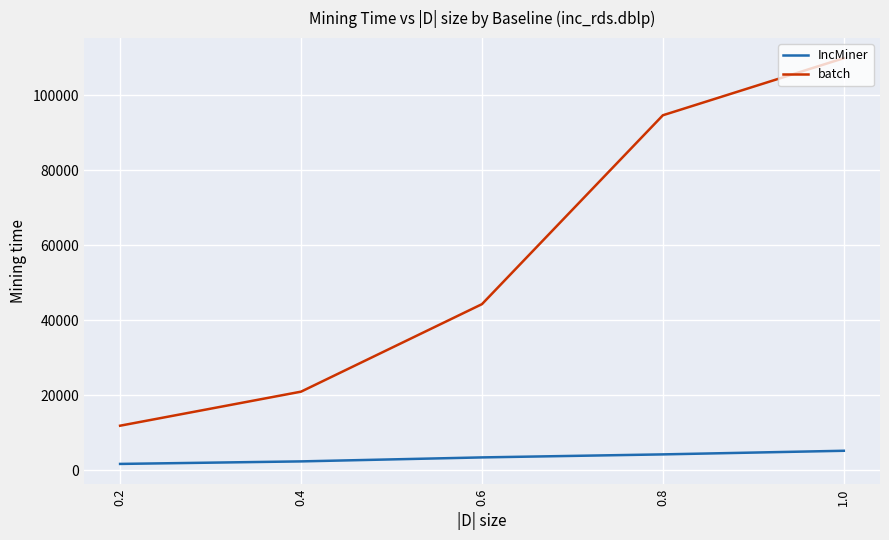

Between 0.6 and 0.8, which series saw the biggest shift?

batch